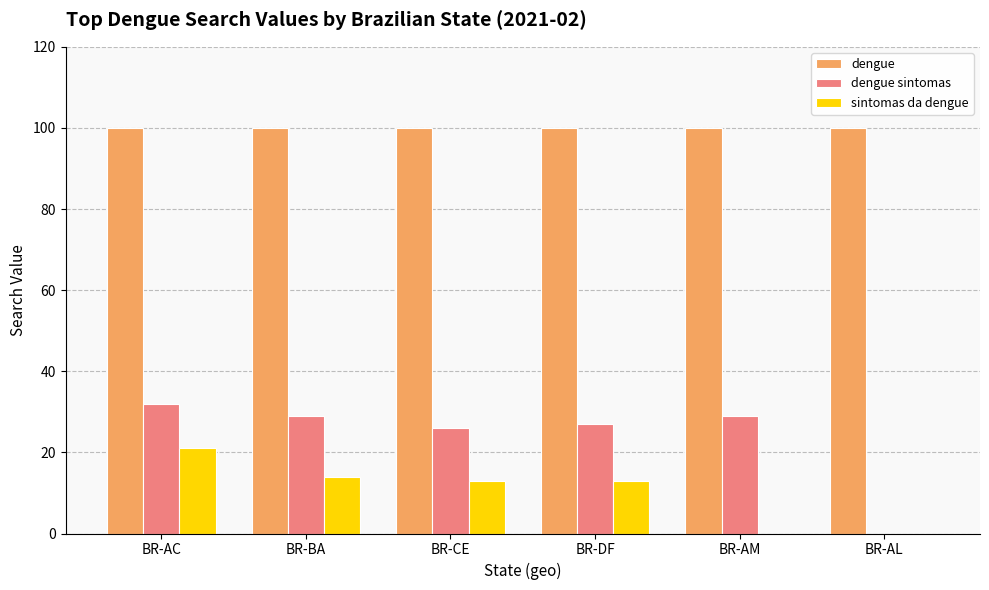

What value does the sintomas da dengue series have at BR-BA?

14